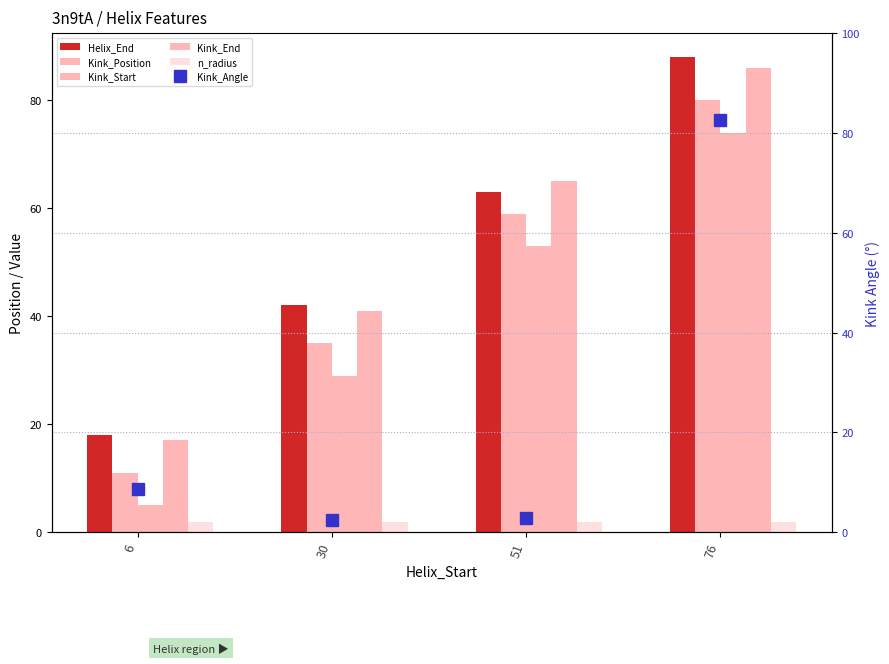

At which label does Kink_Angle first exceed 8?

6